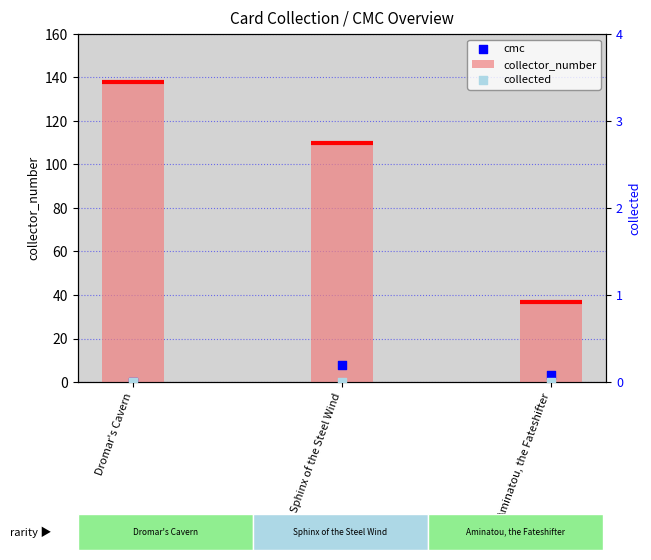

At how many categories does at least one series exceed 105?

2